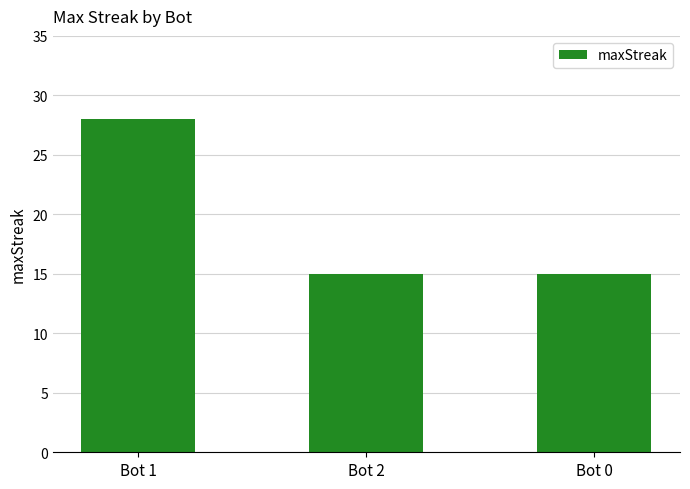

Reading left to right, extract all data points from this chart.

Bot 1=28	Bot 2=15	Bot 0=15